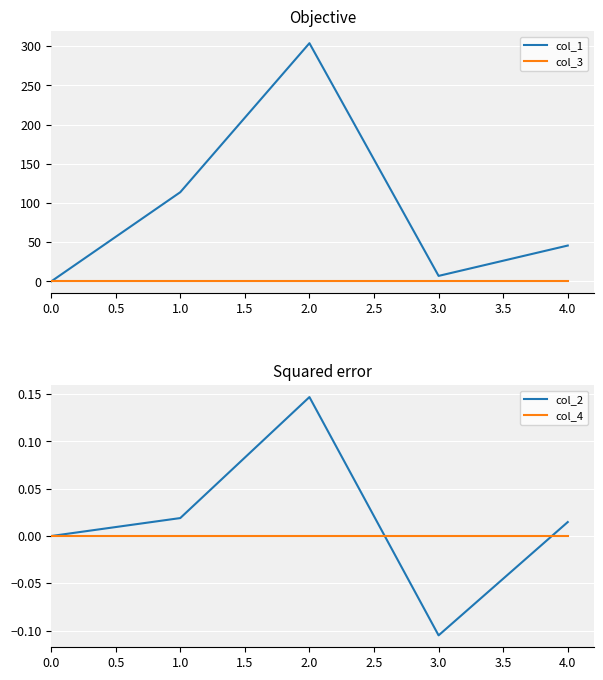

List the labels in order of col_1 value, smallest first.

0.0, 3.0, 4.0, 1.0, 2.0